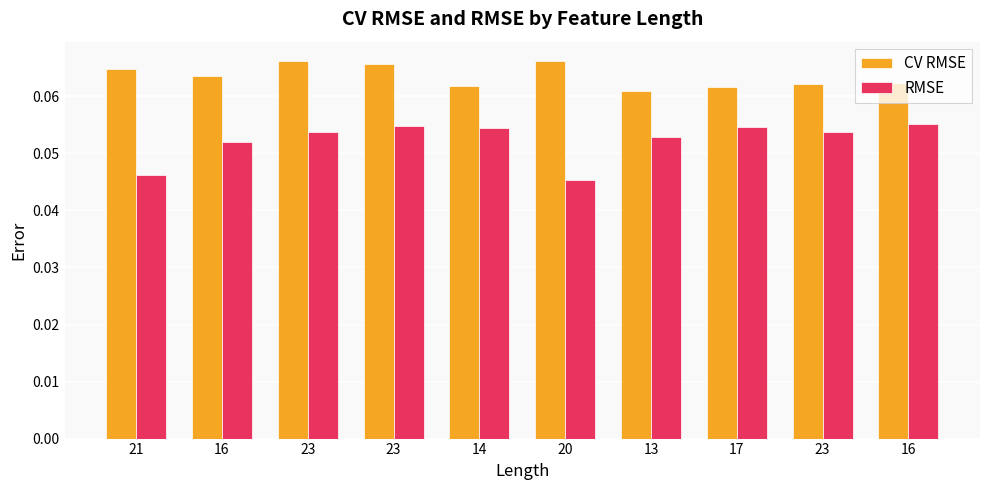

Between 23 and 23, which is larger?

23